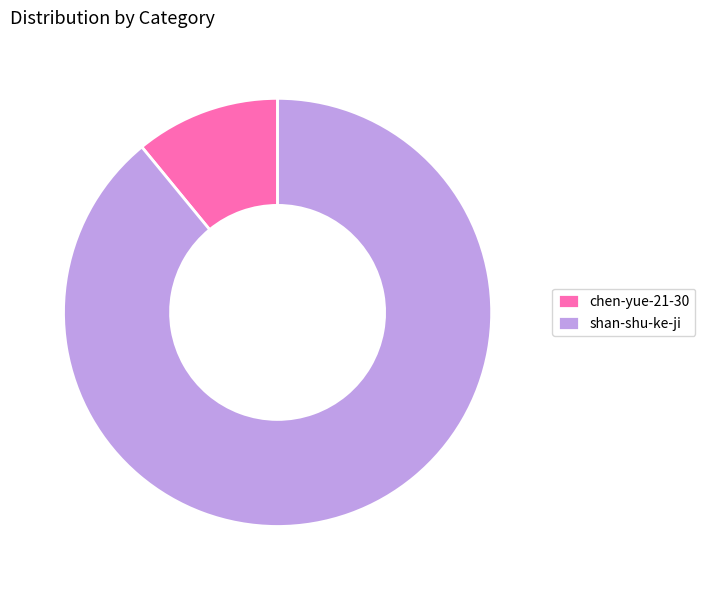

Is there a majority slice in this chart?

Yes